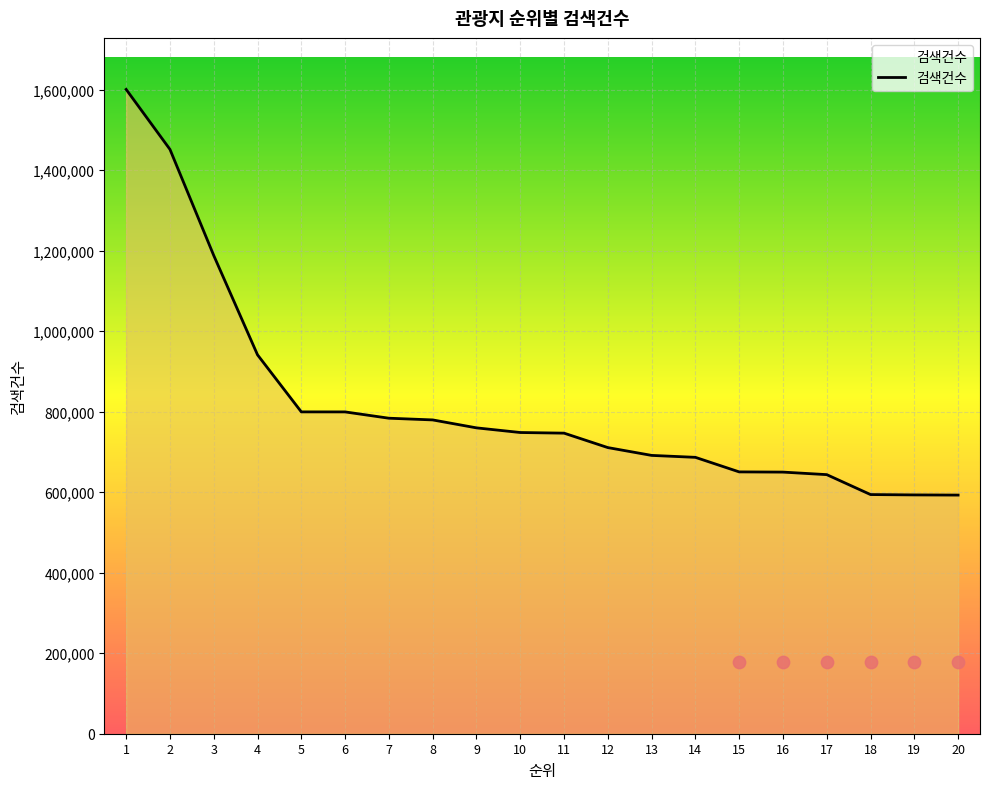

Between 17 and 15, which is larger?

15